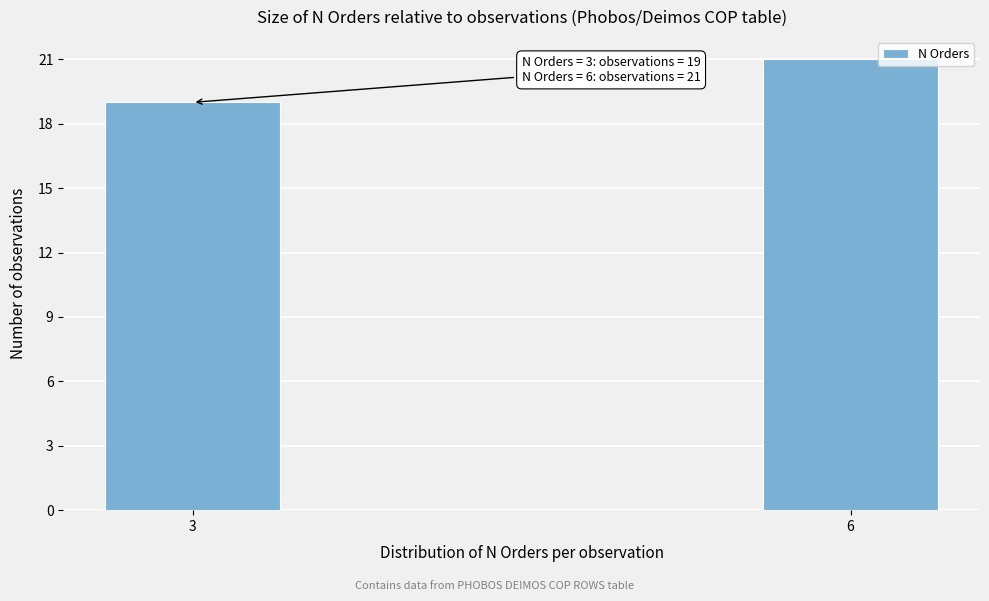

Reading left to right, what are all the values shown in this chart?

3=19	6=21